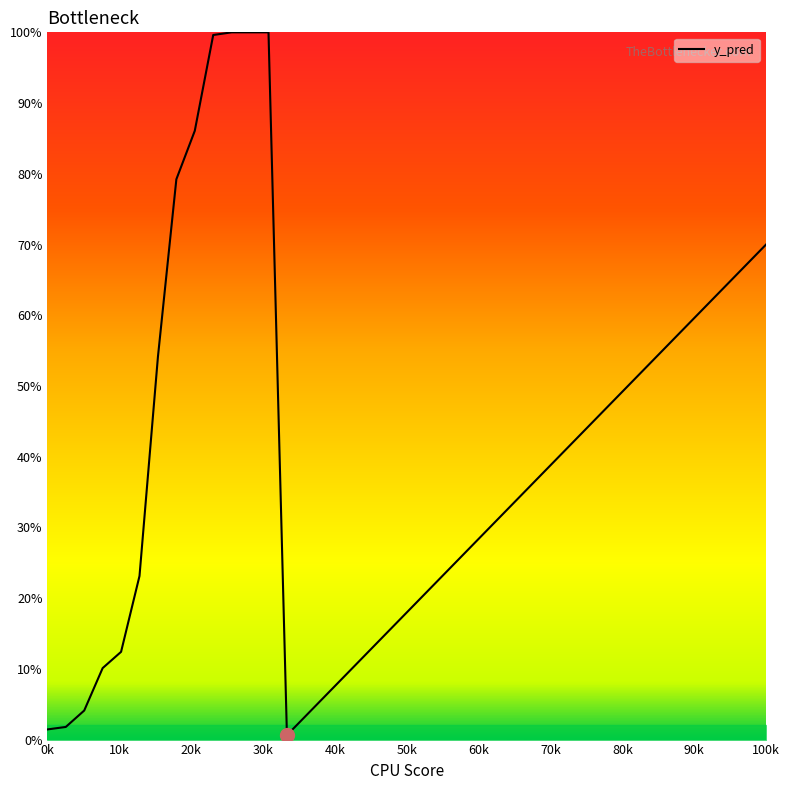

What is the difference between the maximum and minimum values?

99.4